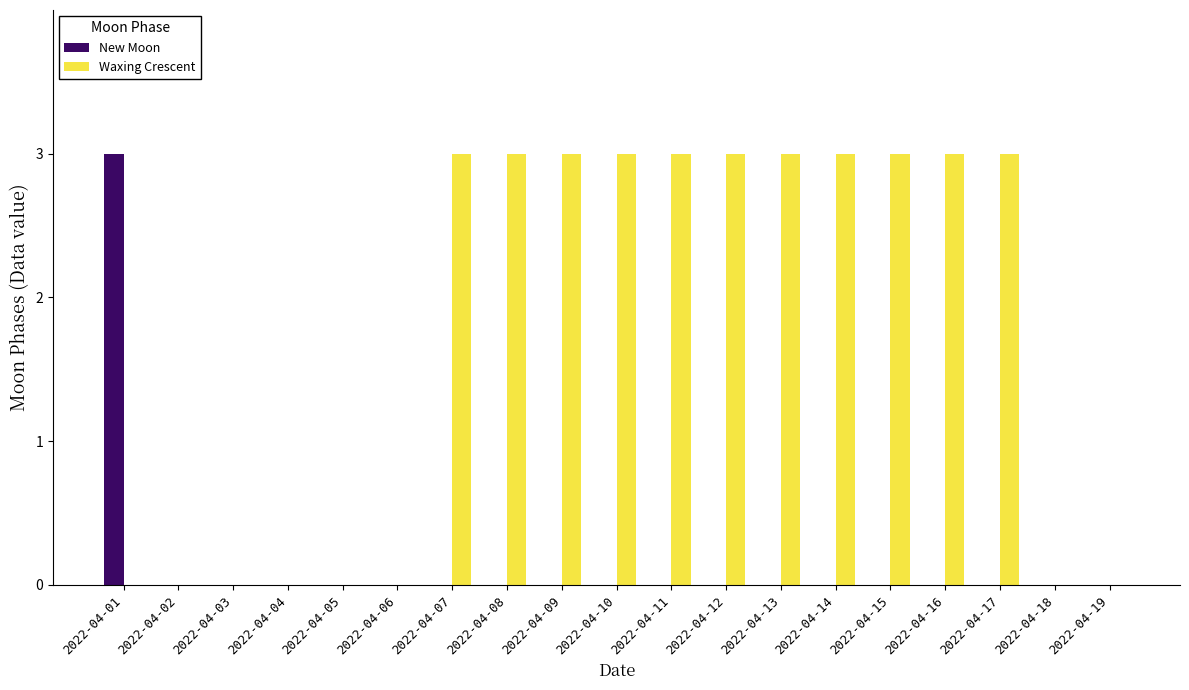

What is the sum of all Waxing Crescent values?

33